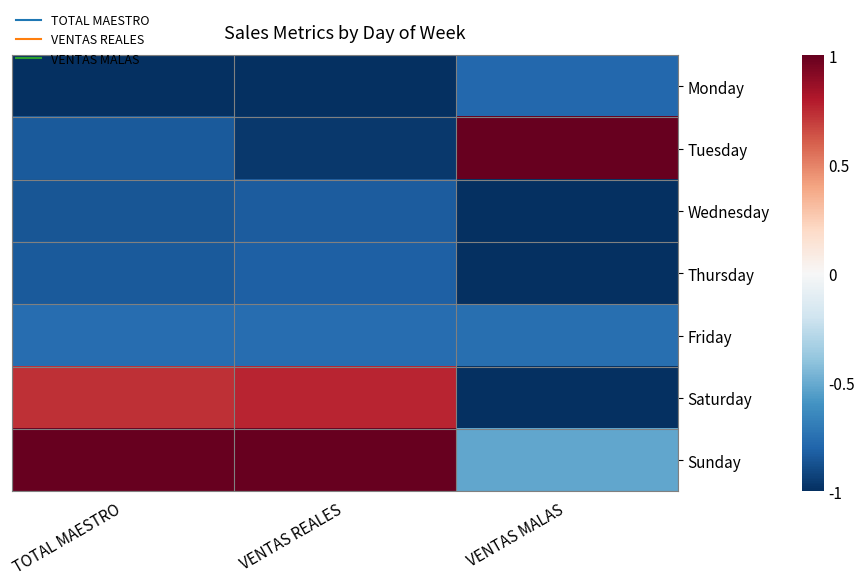

Which category has the highest value across all series?

VENTAS MALAS